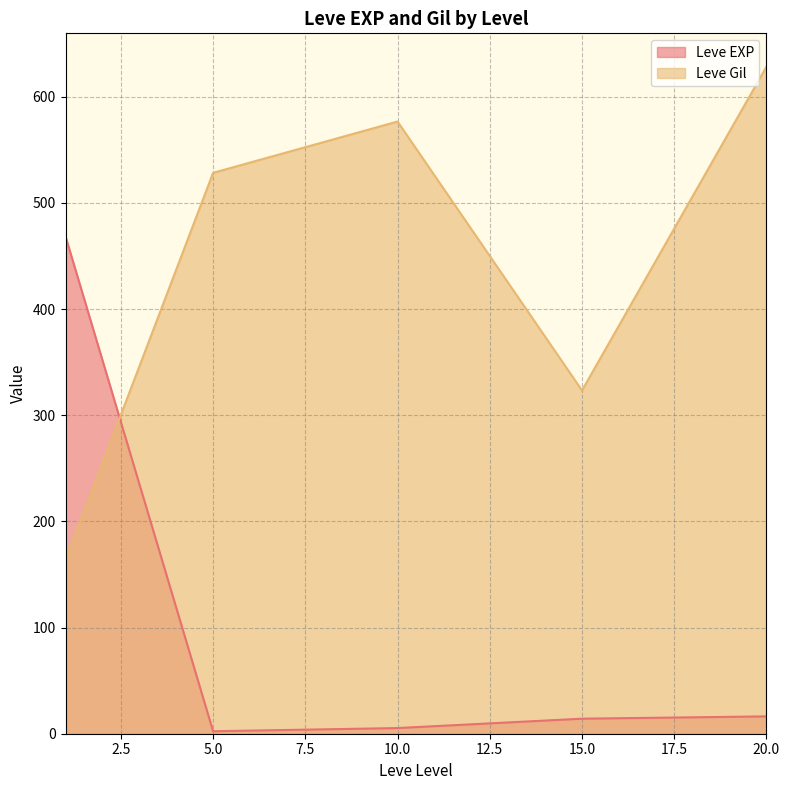

At which category is the sum across all series the highest?

20.0